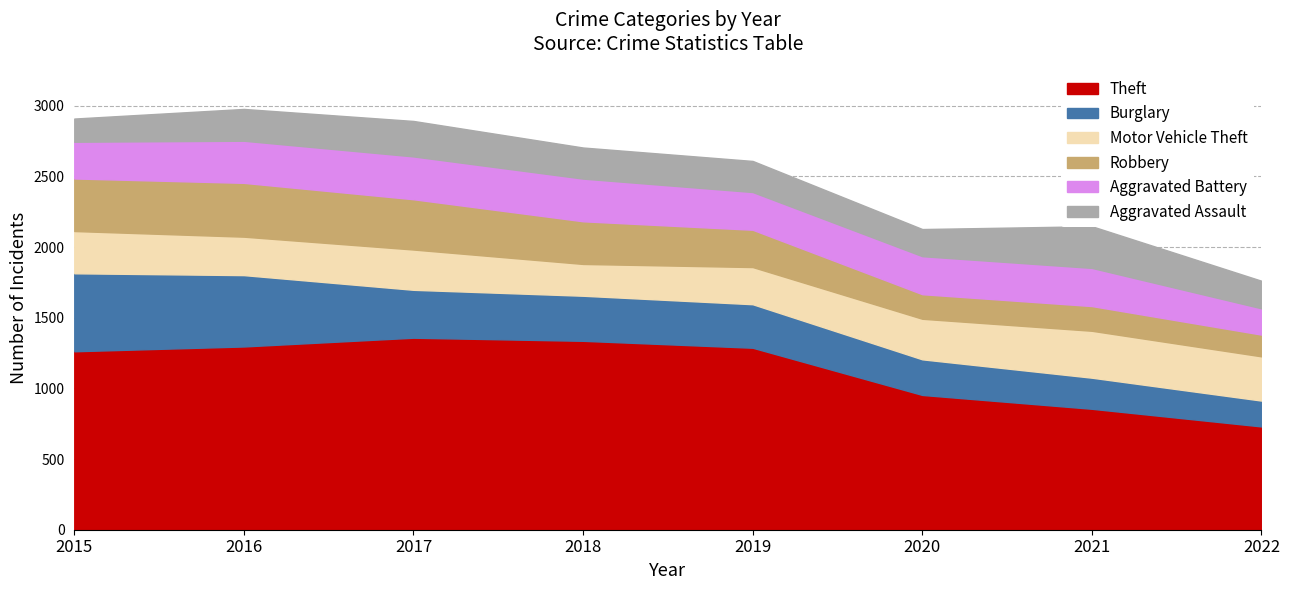

What is the value of the Robbery point at the 5th from the left?

264